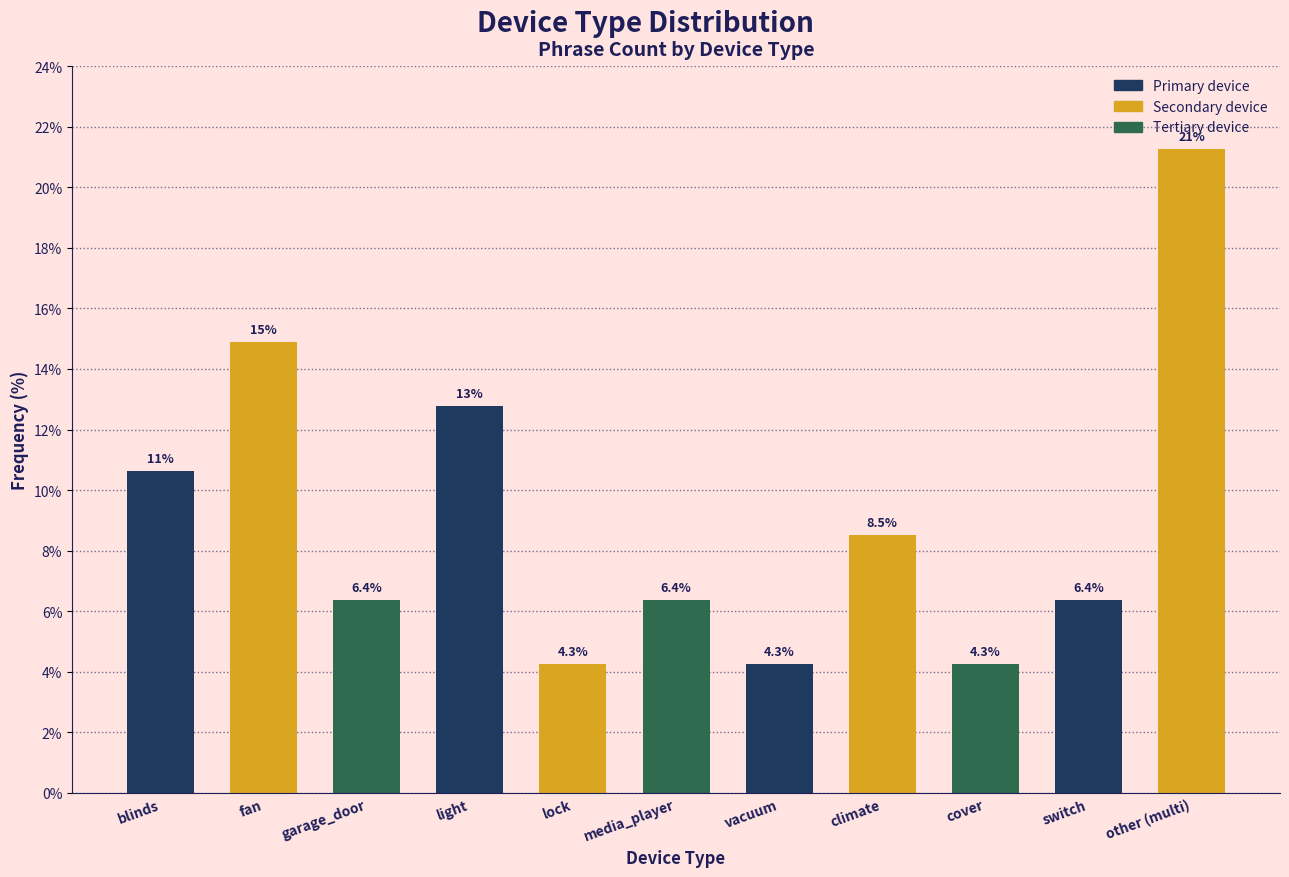

Reading left to right, extract all data points from this chart.

blinds=10.6	fan=14.9	garage_door=6.4	light=12.8	lock=4.3	media_player=6.4	vacuum=4.3	climate=8.5	cover=4.3	switch=6.4	other (multi)=21.3